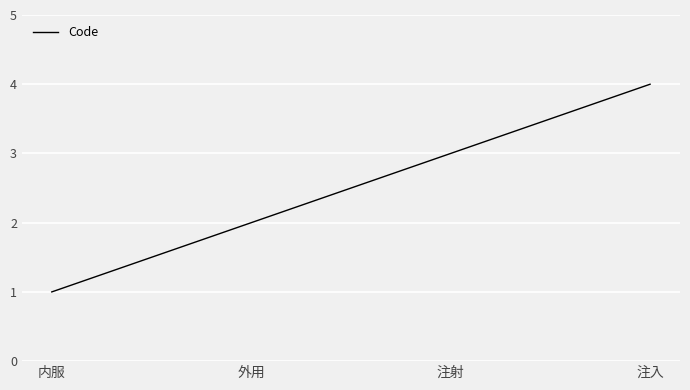

Reading left to right, what are all the values shown in this chart?

内服=1	外用=2	注射=3	注入=4